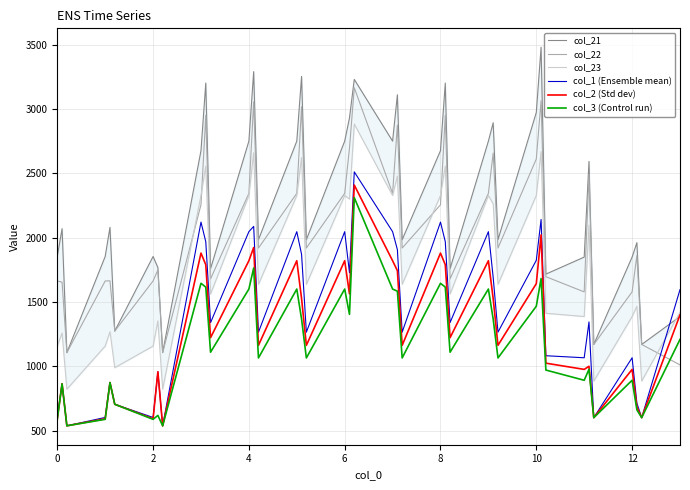

At how many categories does at least one series exceed 2677?

15